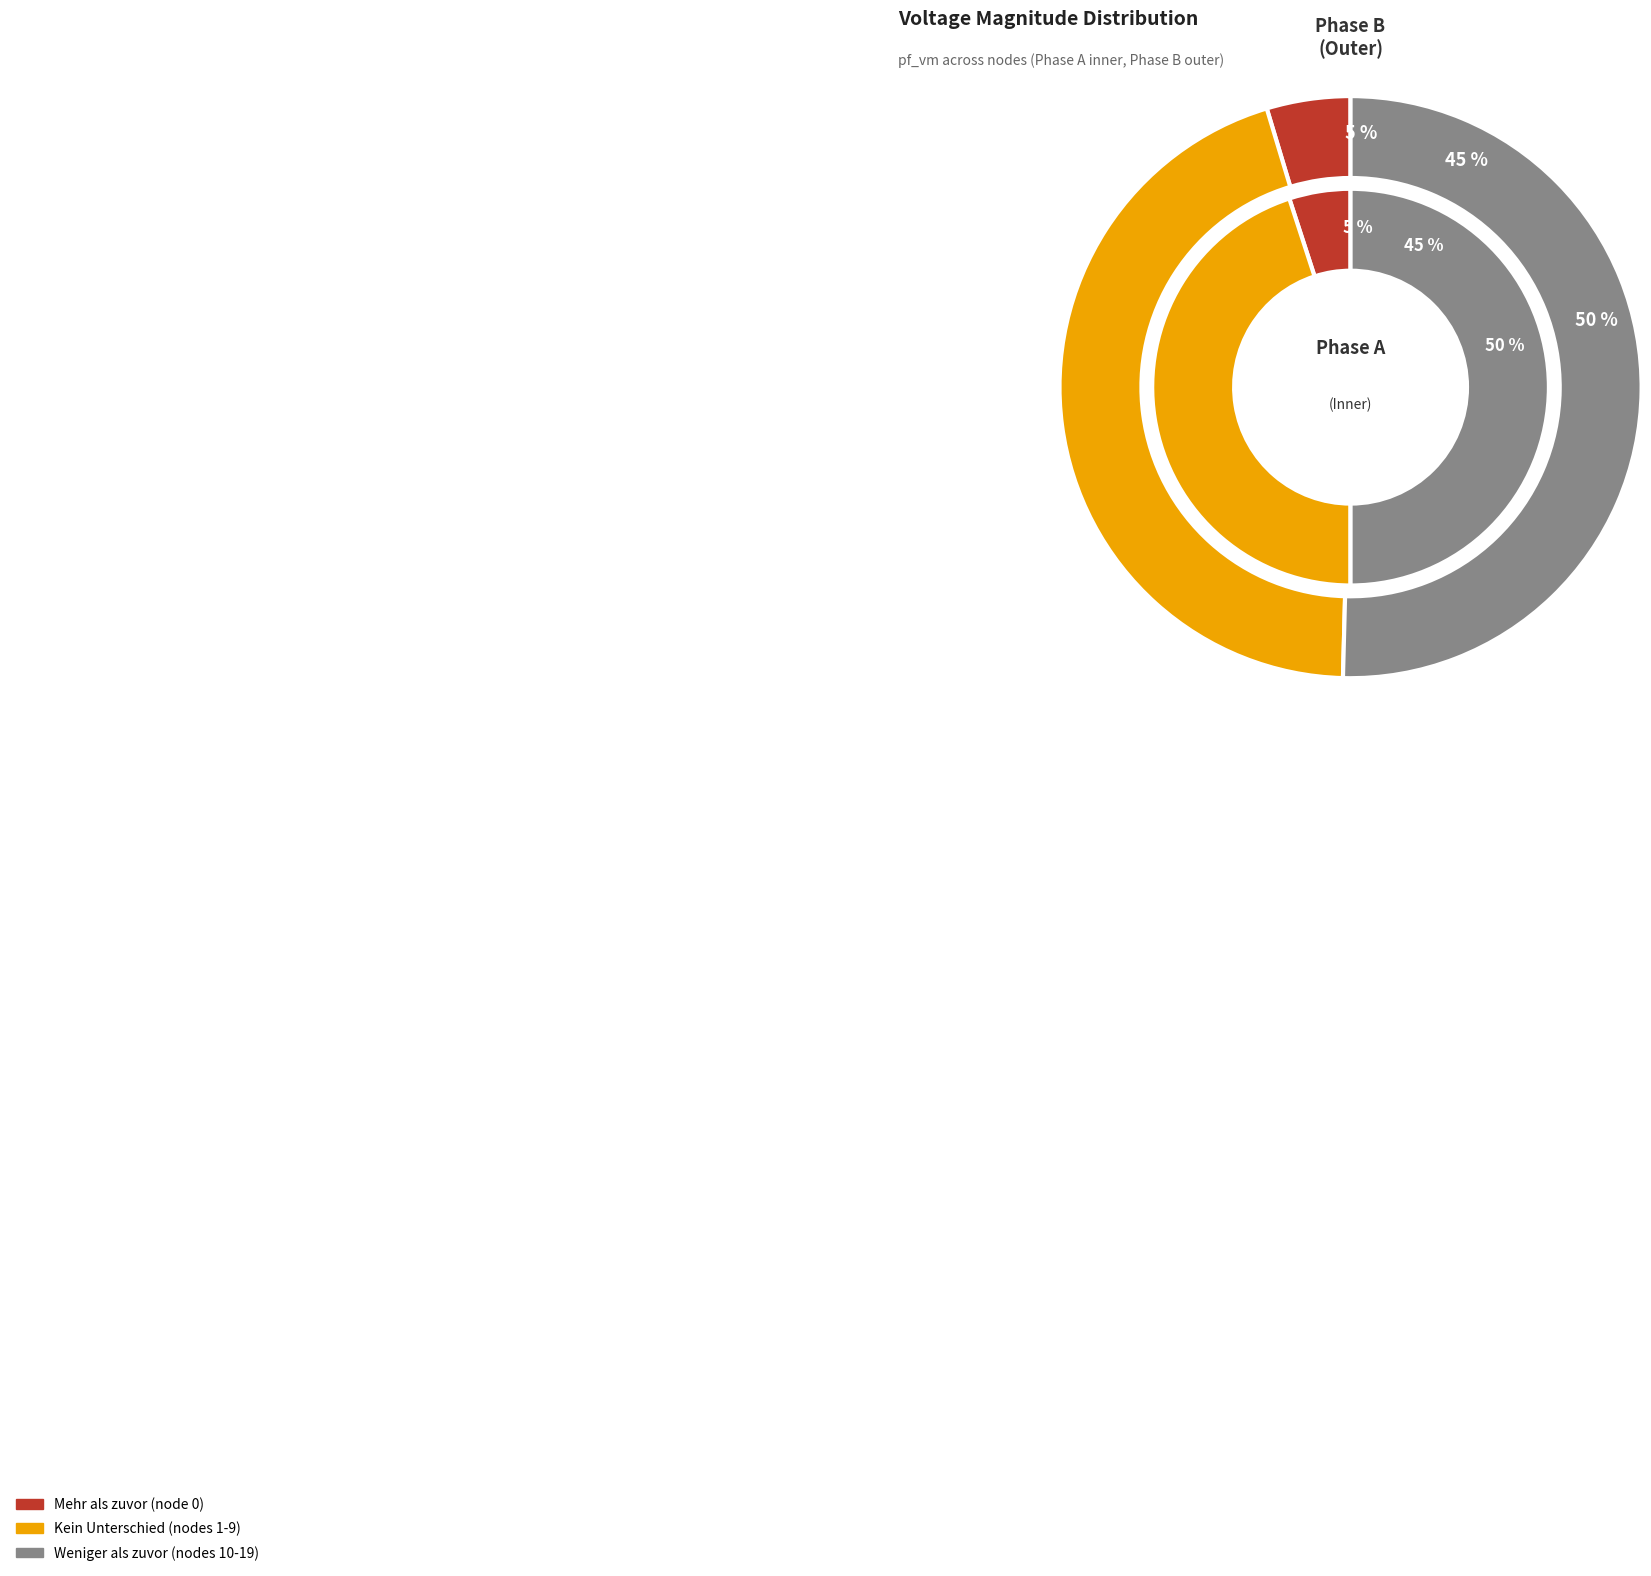

Do 0 and 7 together represent more than half of the pie?

Yes